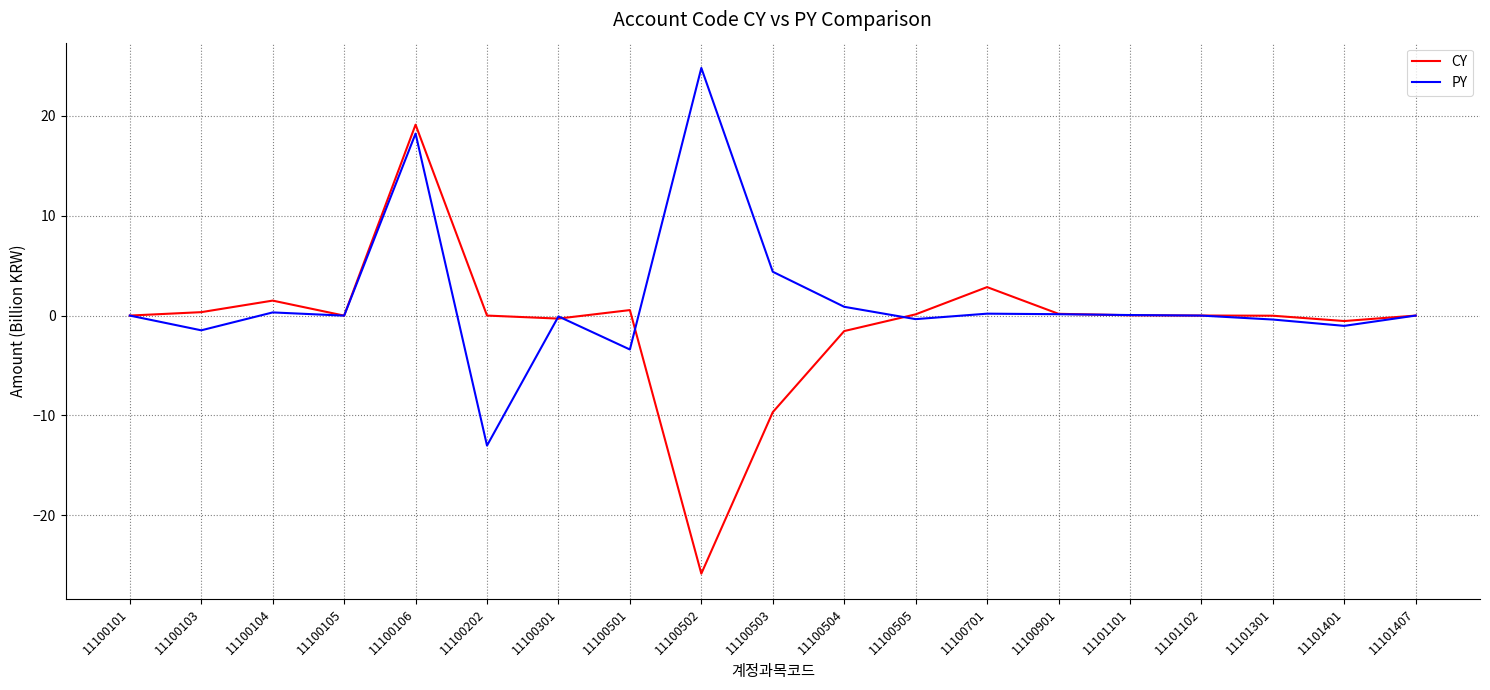

The PY series shows -0.4 at 11100505. True or false?

True